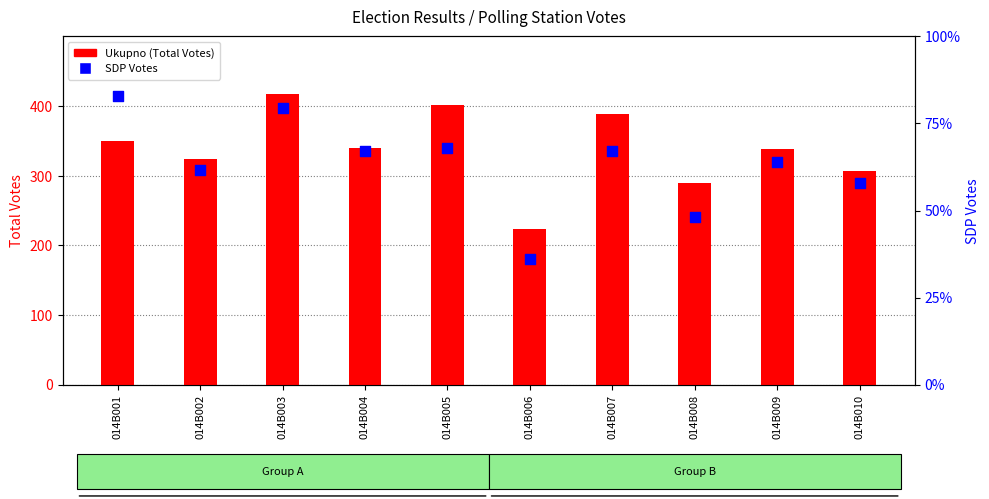

What are all the series names shown in the legend?

Ukupno (Total Votes), SDP Votes